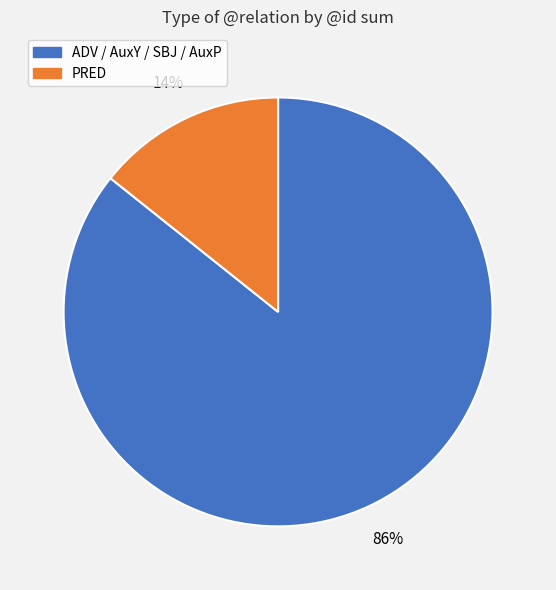

Do PRED and ADV / AuxY / SBJ / AuxP together represent more than half of the pie?

Yes